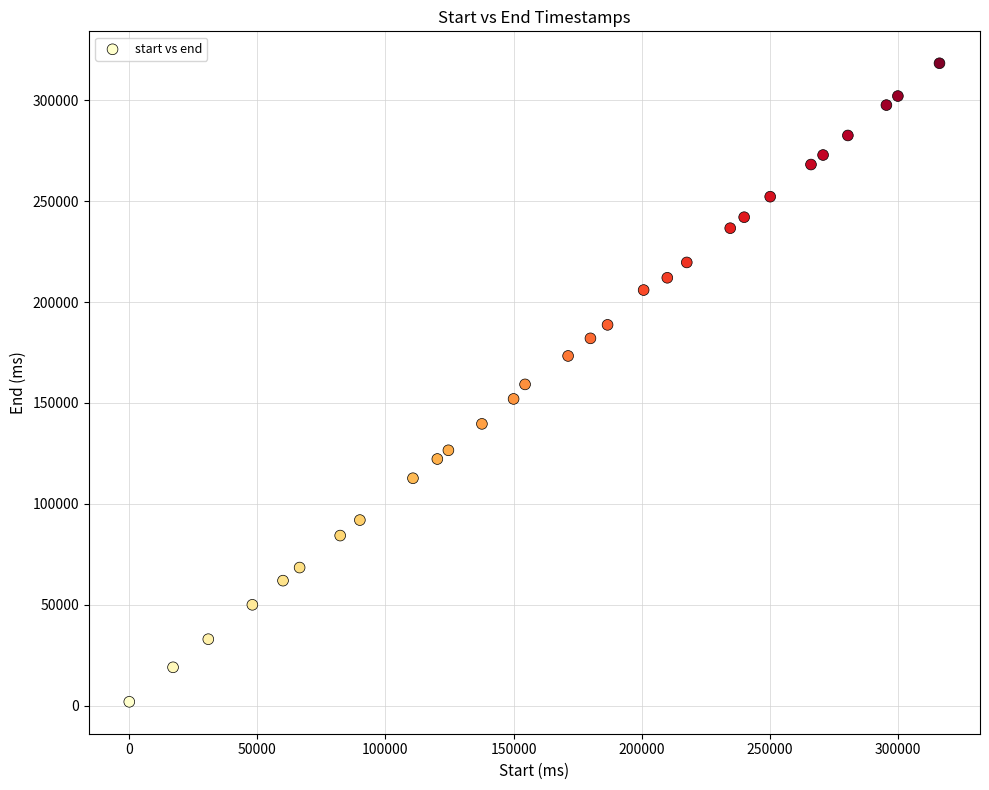

What is the range of Y values (max minus min)?

316240